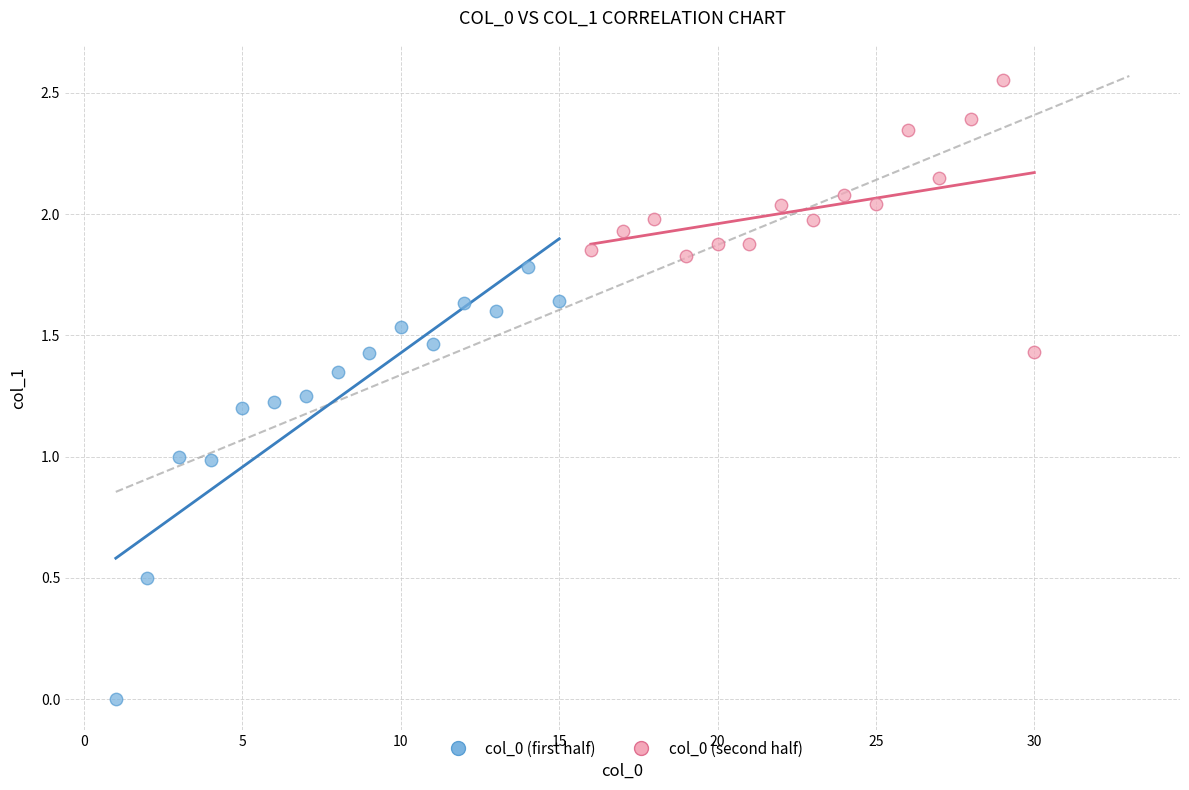

Which series has the largest Y range (max minus min)?

col_0 (first half)